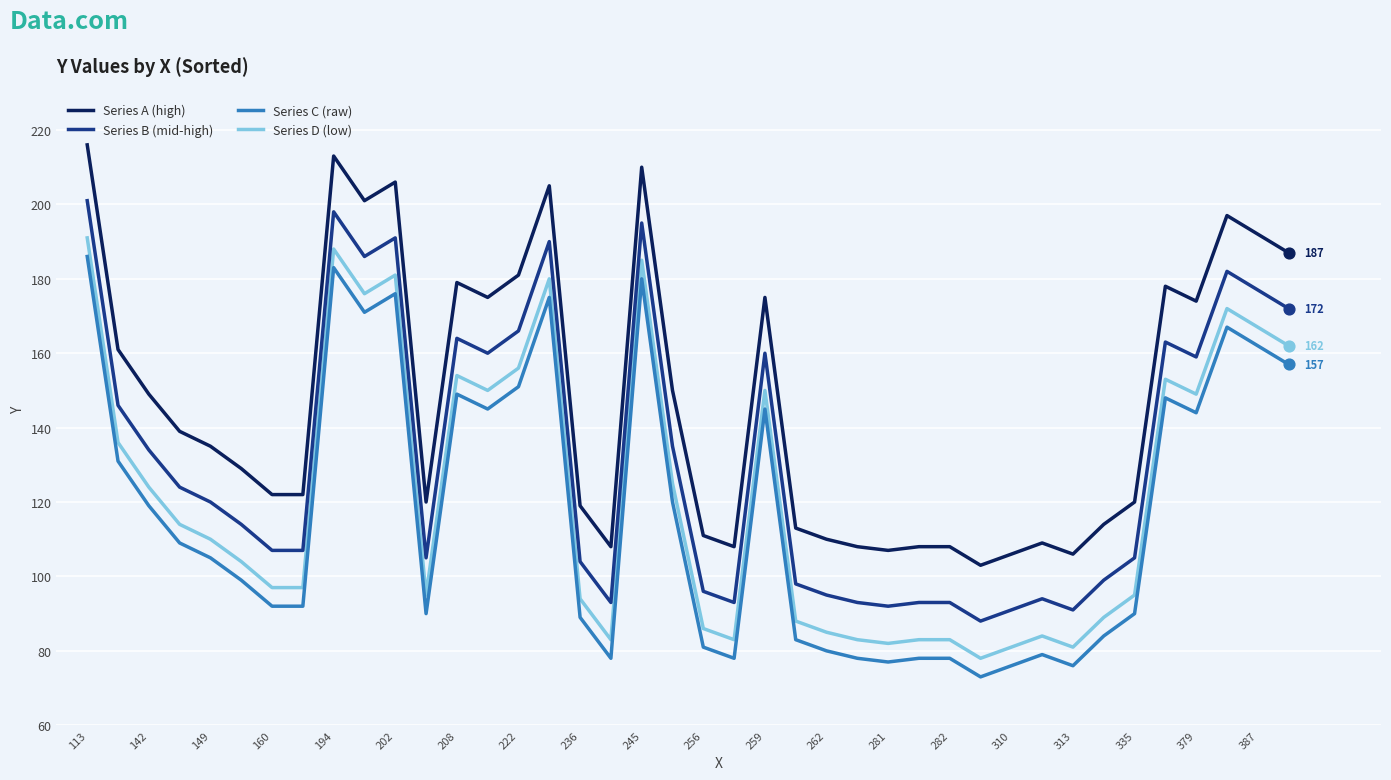

Which series has the largest total across all categories?

Series A (high)